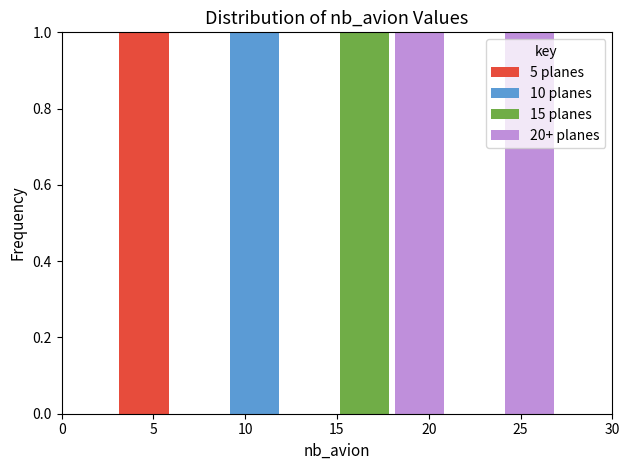

Reading left to right, transcribe this chart: for each stacked bar, give the range it covers on the x-axis and its total height. The values are not printed on the chart, so give them approximately, as read against the axis.

0 to 3: 0
3 to 6: 1
6 to 9: 0
9 to 12: 1
12 to 15: 0
15 to 18: 1
18 to 21: 1
21 to 24: 0
24 to 27: 1
27 to 30: 0